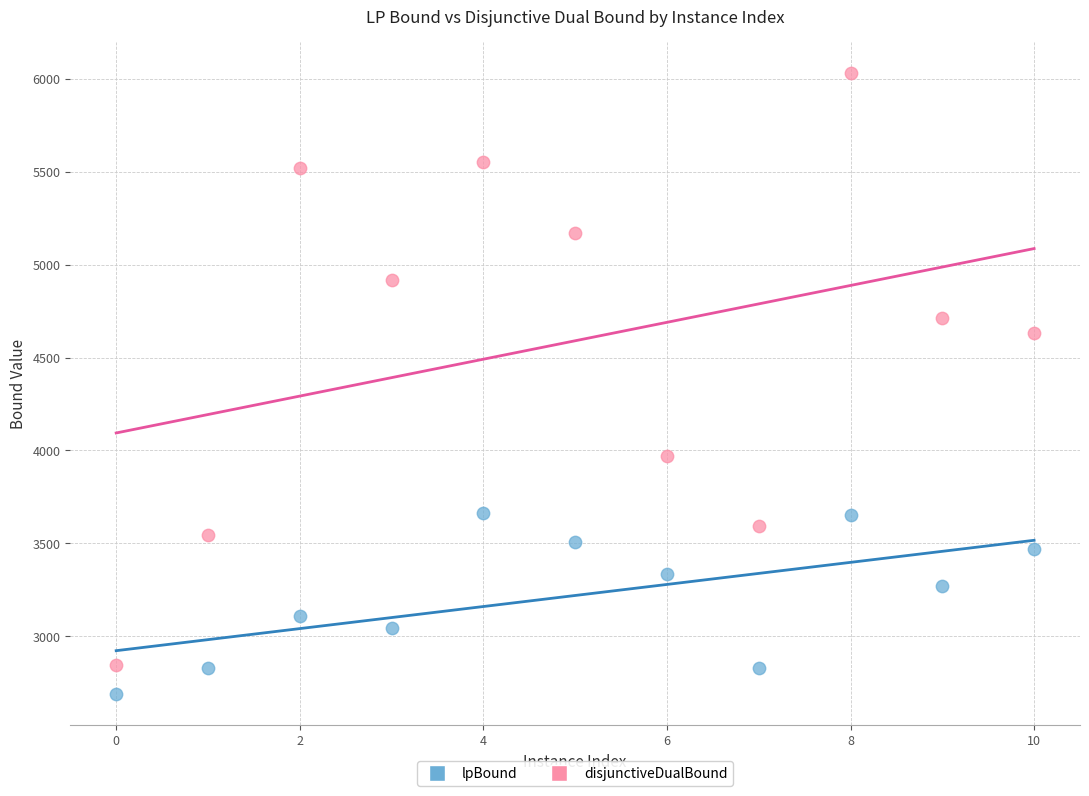

Which series reaches the minimum Y coordinate?

lpBound